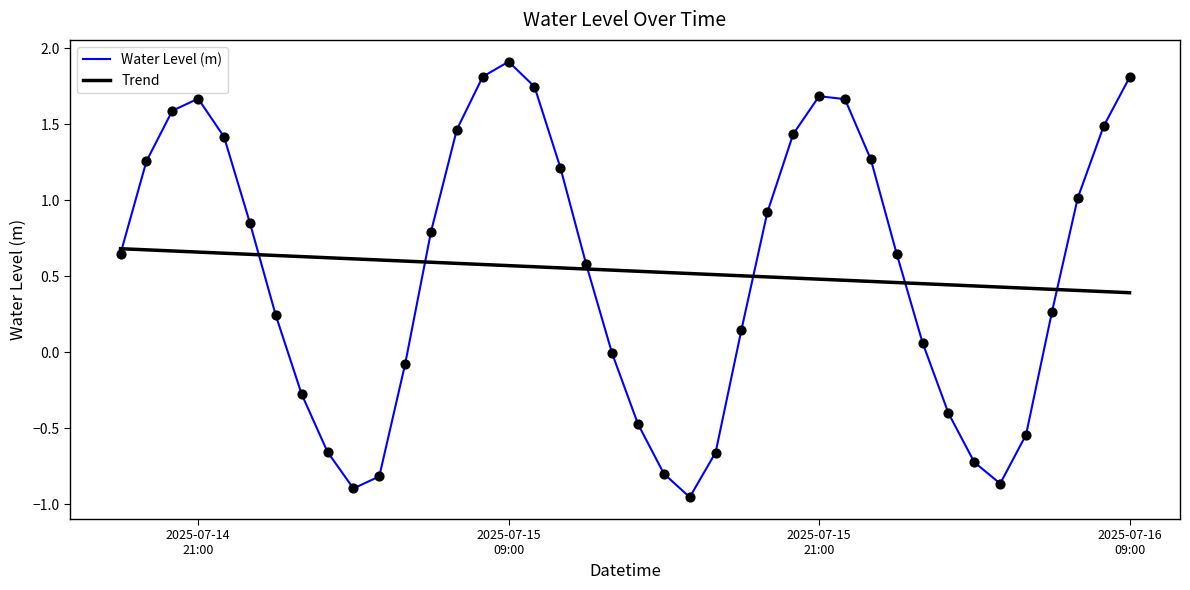

Rank the series by their maximum value, from lowest to highest.

Trend, Water Level (m)